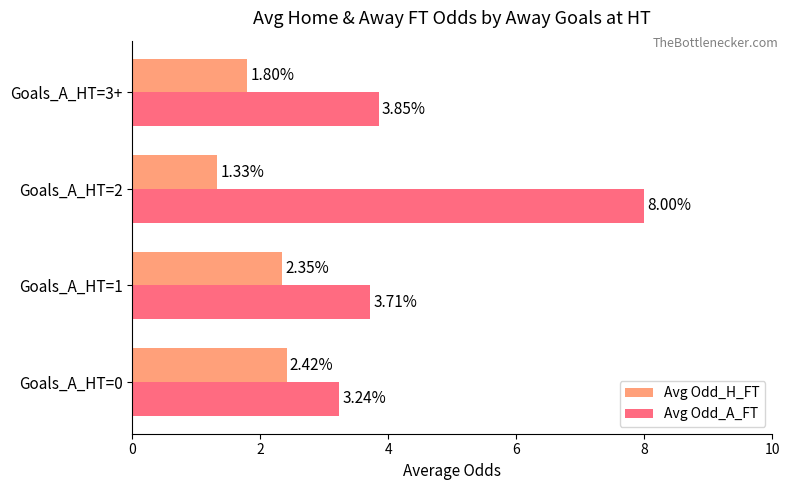

At how many categories does at least one series exceed 3?

4